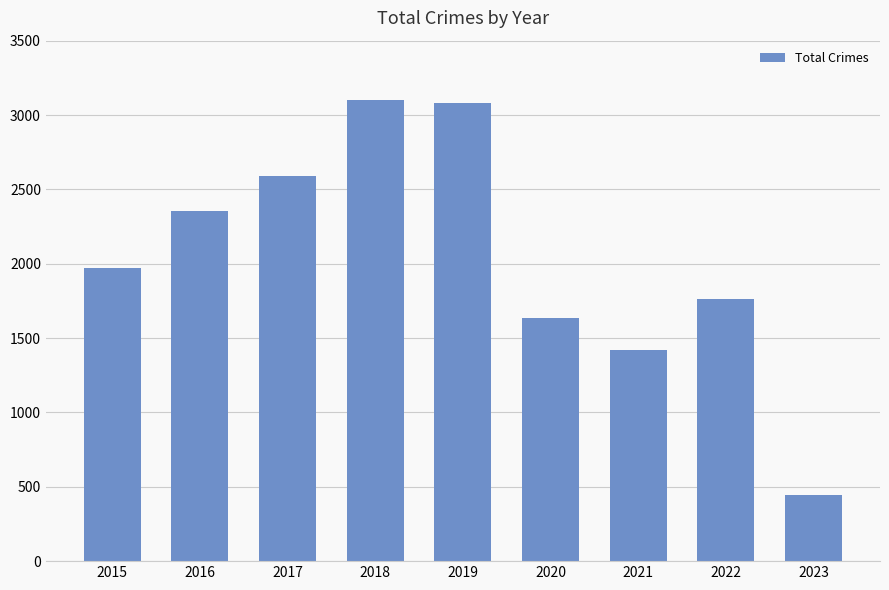

What is the sum of all values?

18358